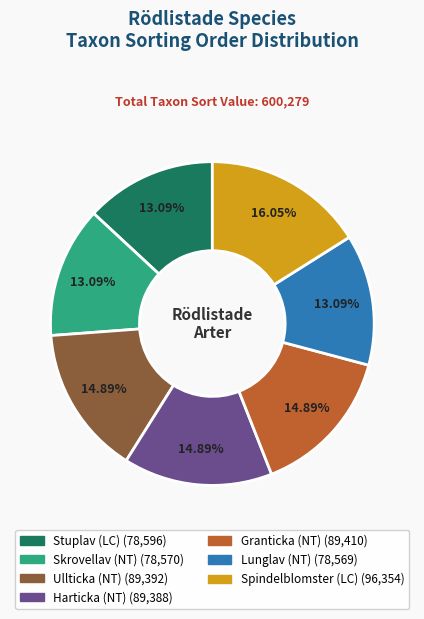

Which slice is the largest?

Spindelblomster (LC)